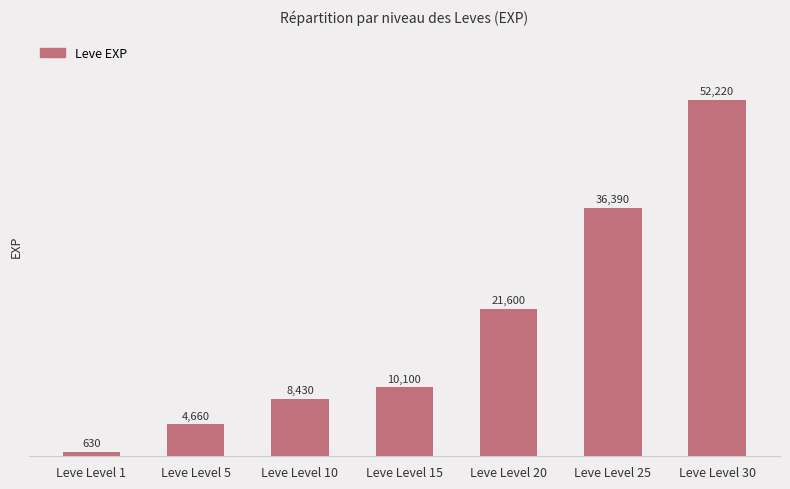

List the labels in order of value, largest first.

Leve Level 30, Leve Level 25, Leve Level 20, Leve Level 15, Leve Level 10, Leve Level 5, Leve Level 1